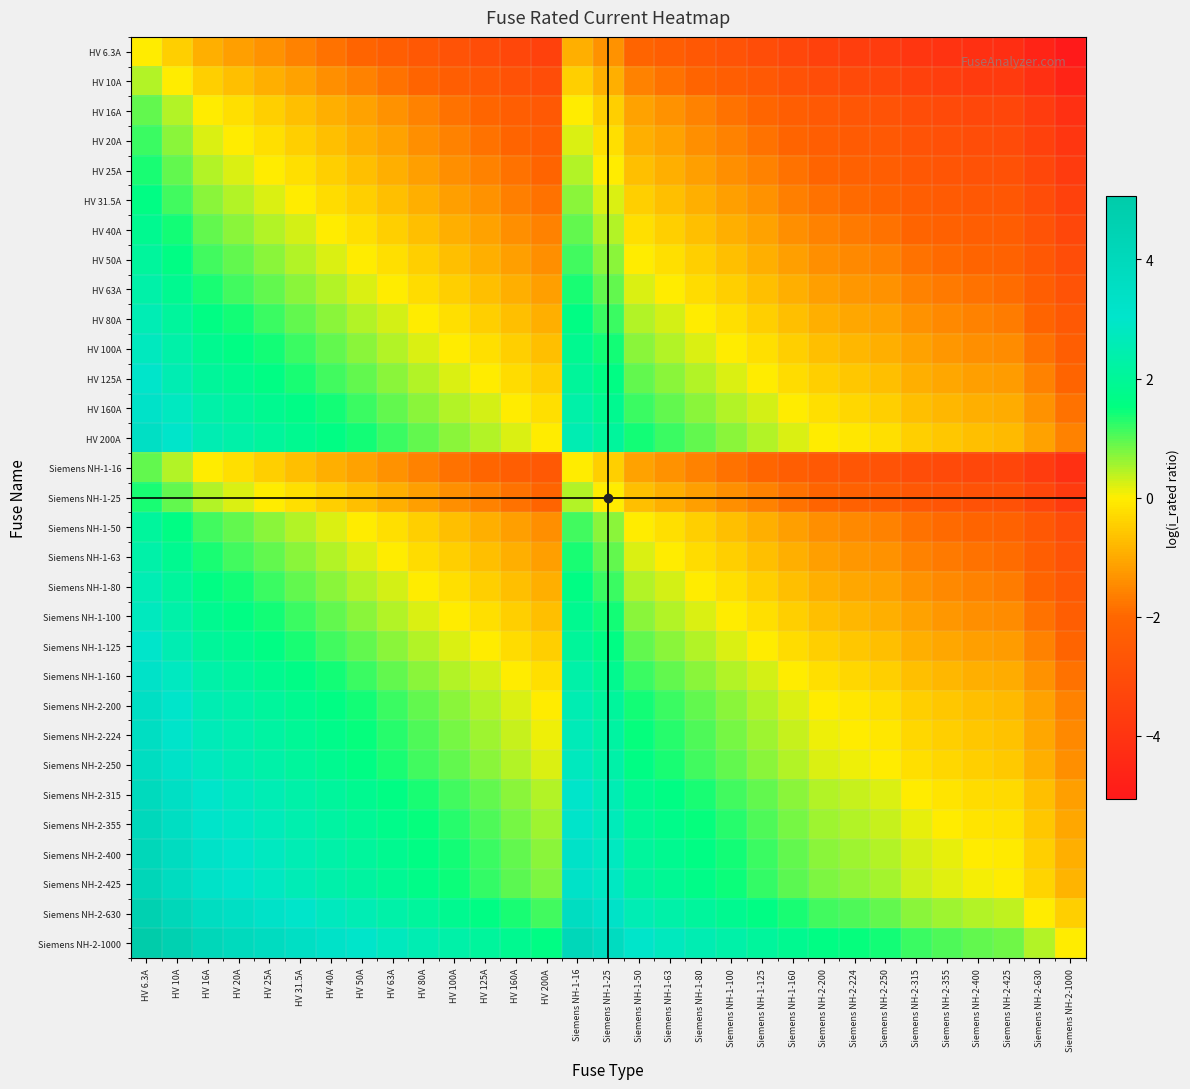

At how many categories does at least one series exceed -1?

31